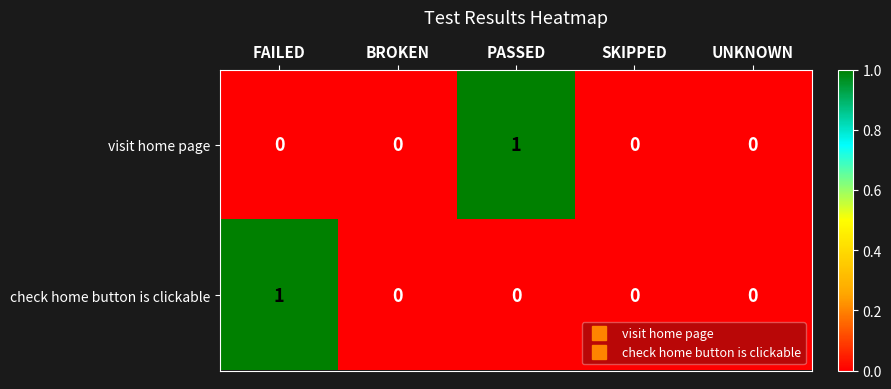

How many visit home page values are between 0 and 1?

5